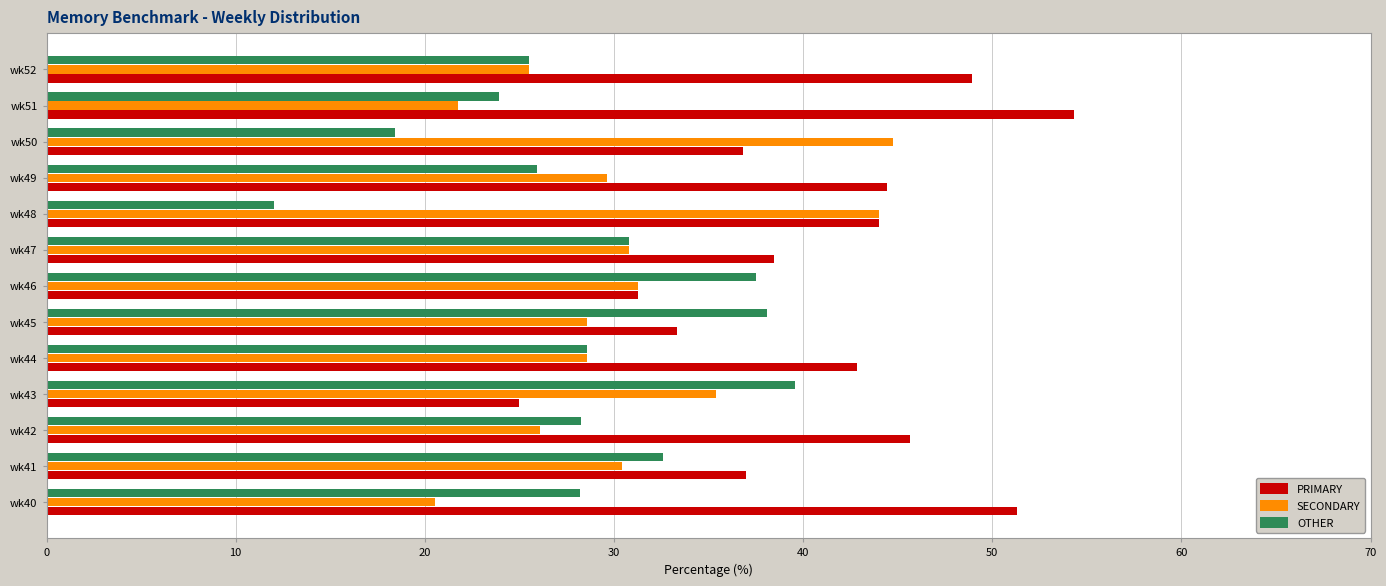

True or false: OTHER has a value of 47.4 at wk42.

False